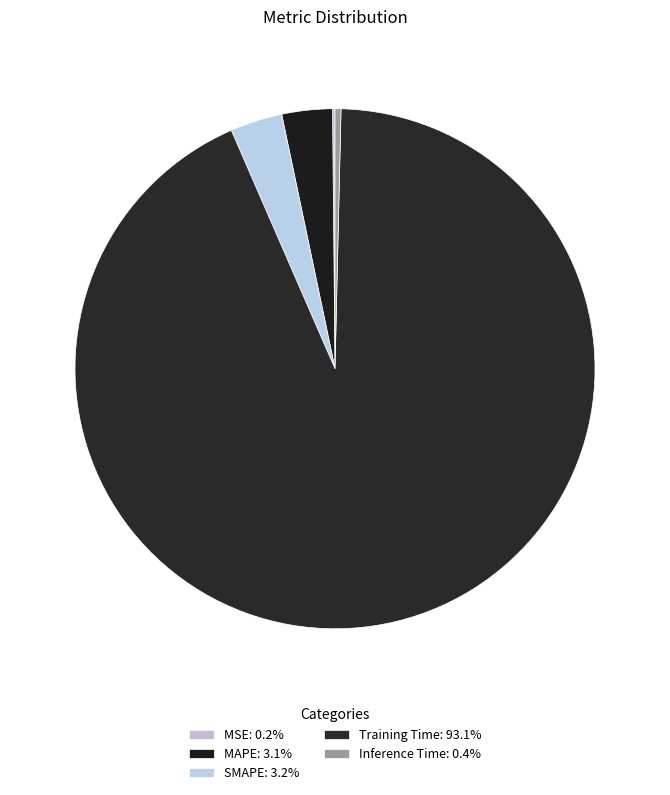

Which category has the smallest portion of the pie?

MSE